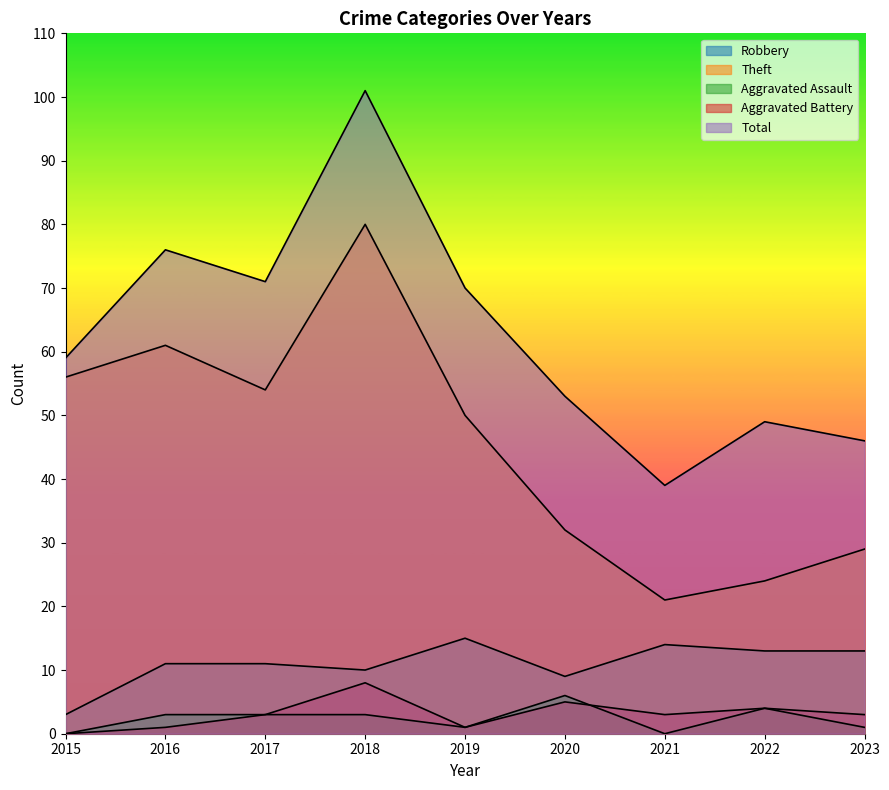

What is the value of the Aggravated Battery point at the 5th from the left?

1